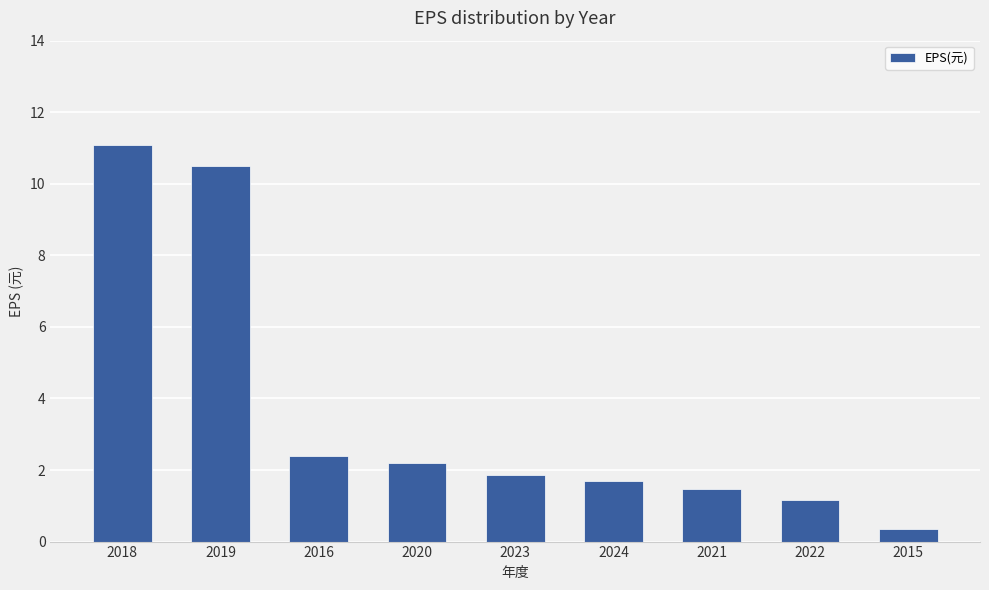

What is the maximum value shown in the chart?

11.1